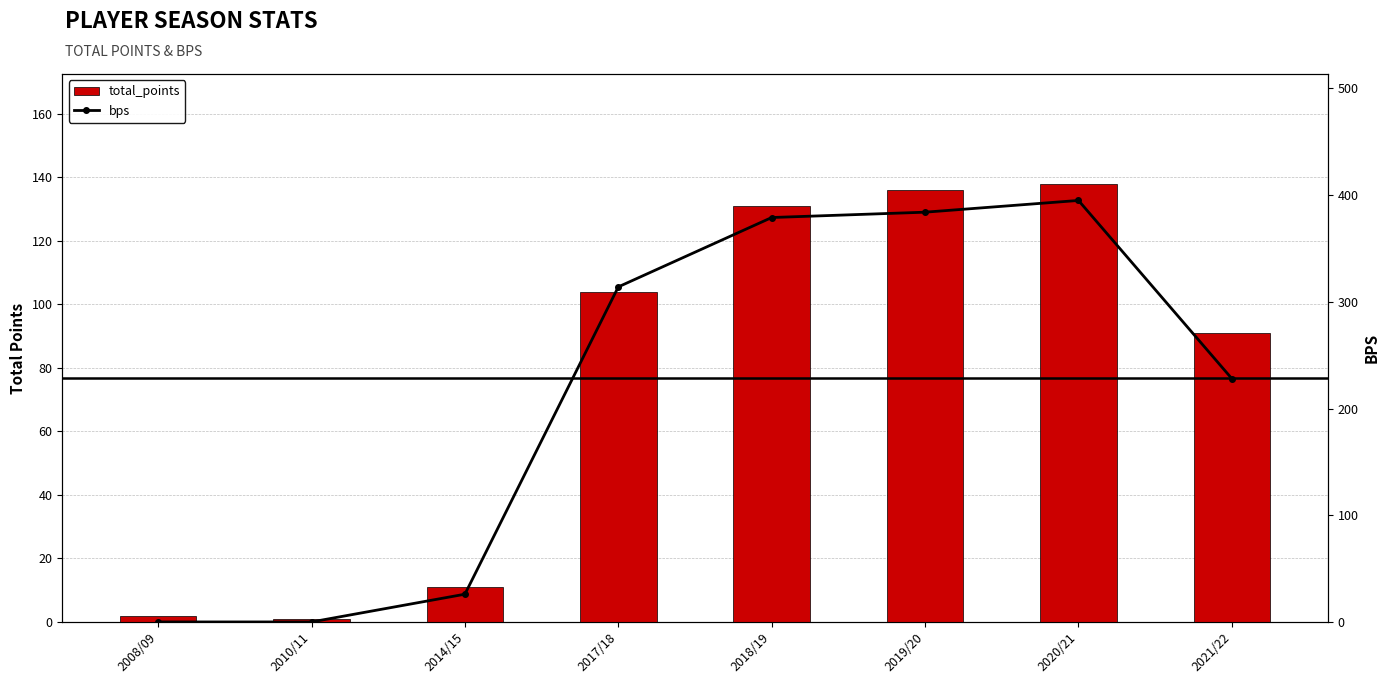

The bps series shows 314 at 2017/18. True or false?

True